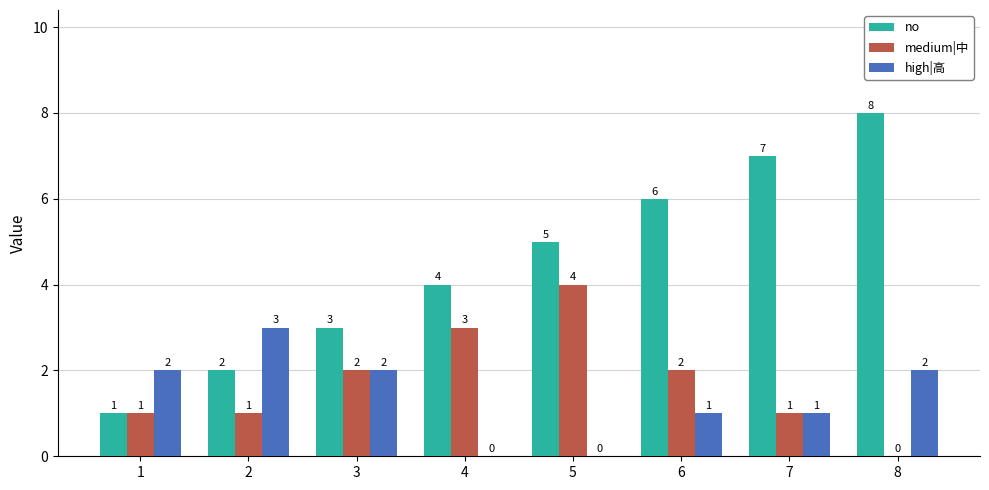

What are all the series names shown in the legend?

no, medium|中, high|高